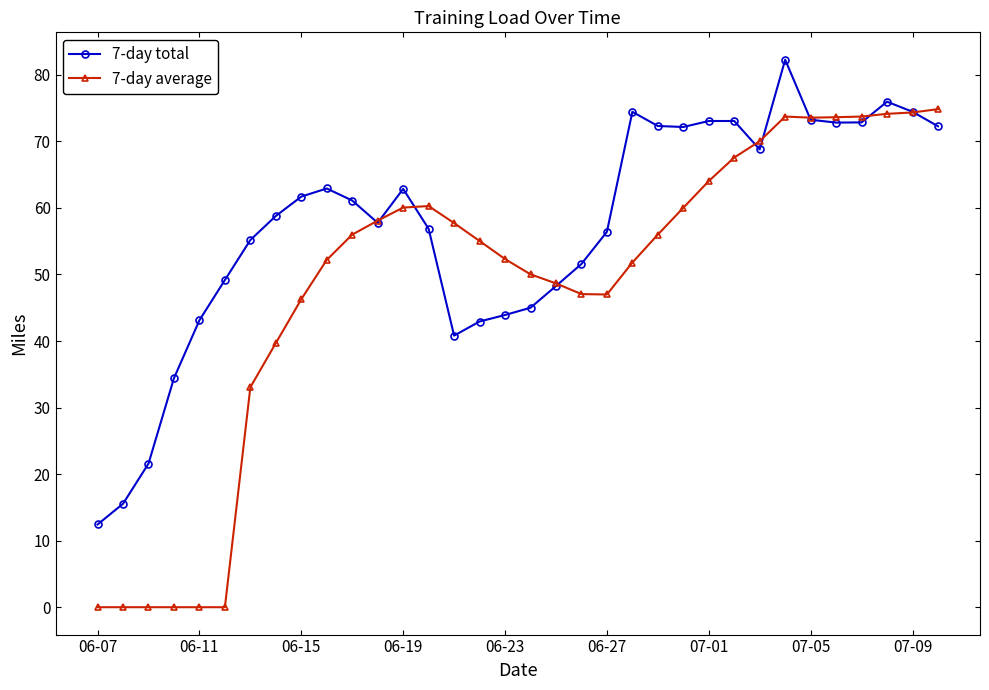

Which series has the largest total across all categories?

7-day total